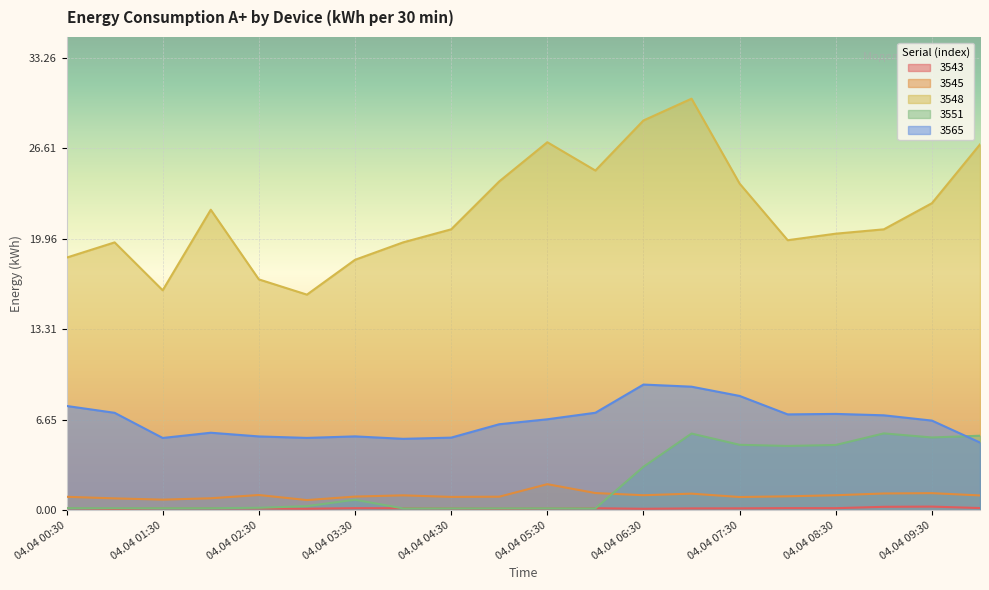

At how many categories does at least one series exceed 3?

20